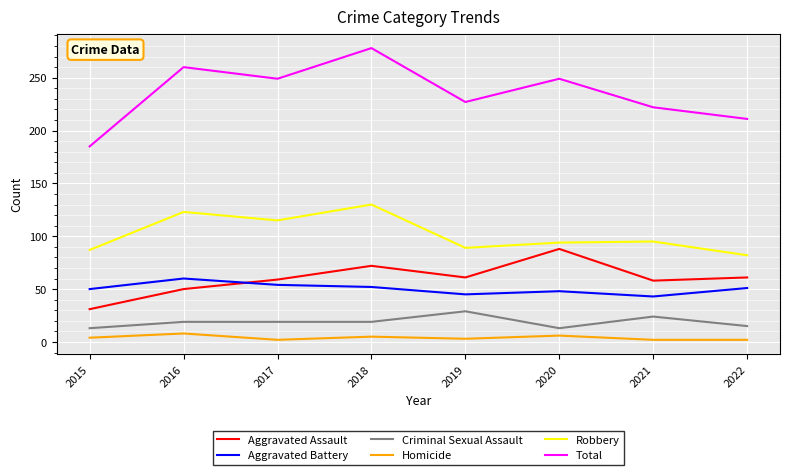

Which label corresponds to the largest value in the chart?

2018